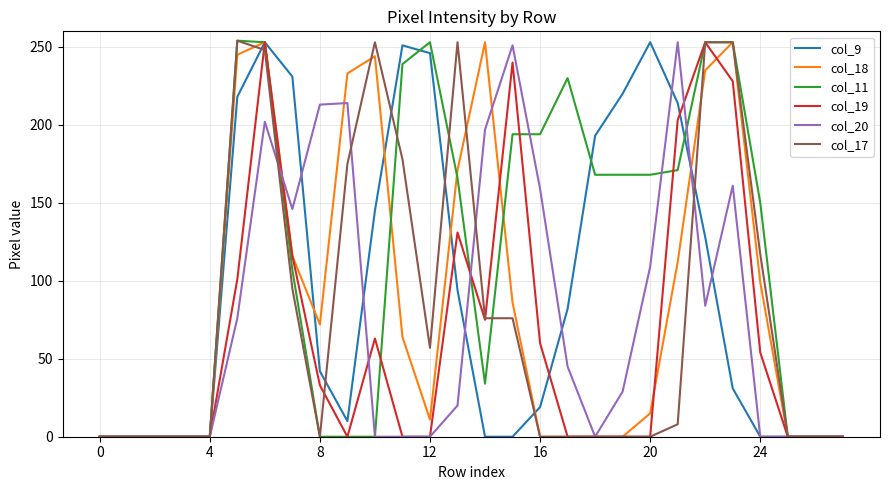

What are all the series names shown in the legend?

col_9, col_18, col_11, col_19, col_20, col_17